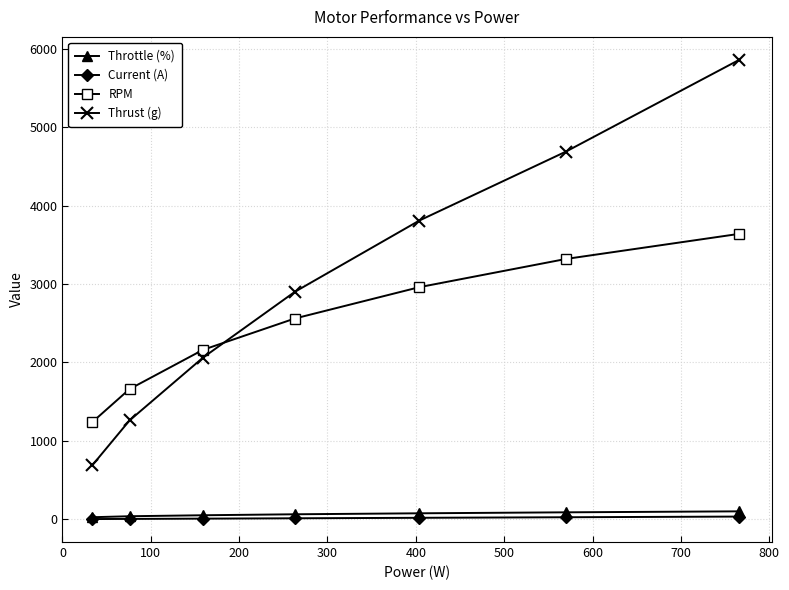

True or false: RPM and Throttle (%) cross at least once.

False